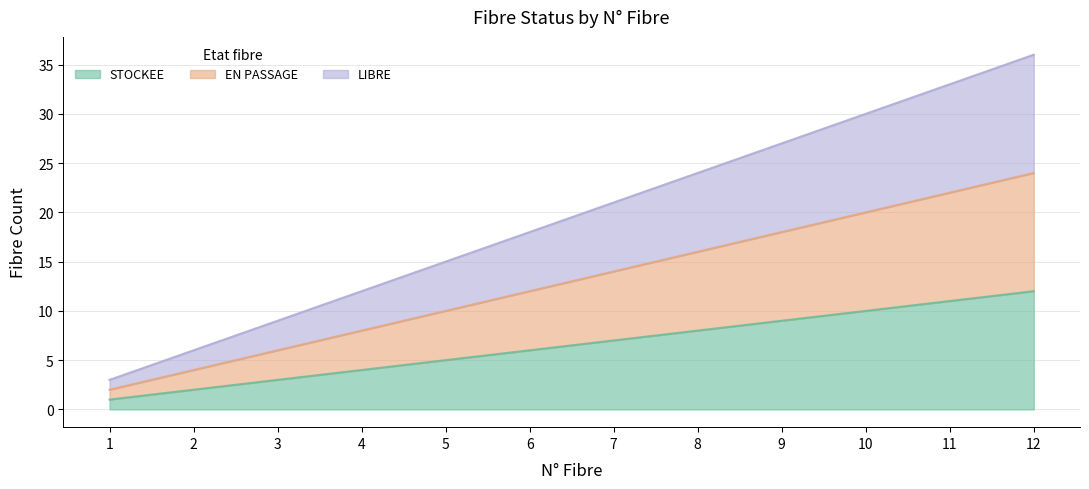

What is the sum of the EN PASSAGE values at 6 and 10?

32